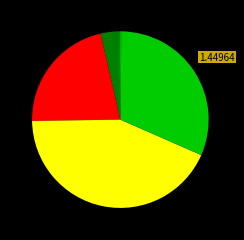

Does any single category account for the majority?

No